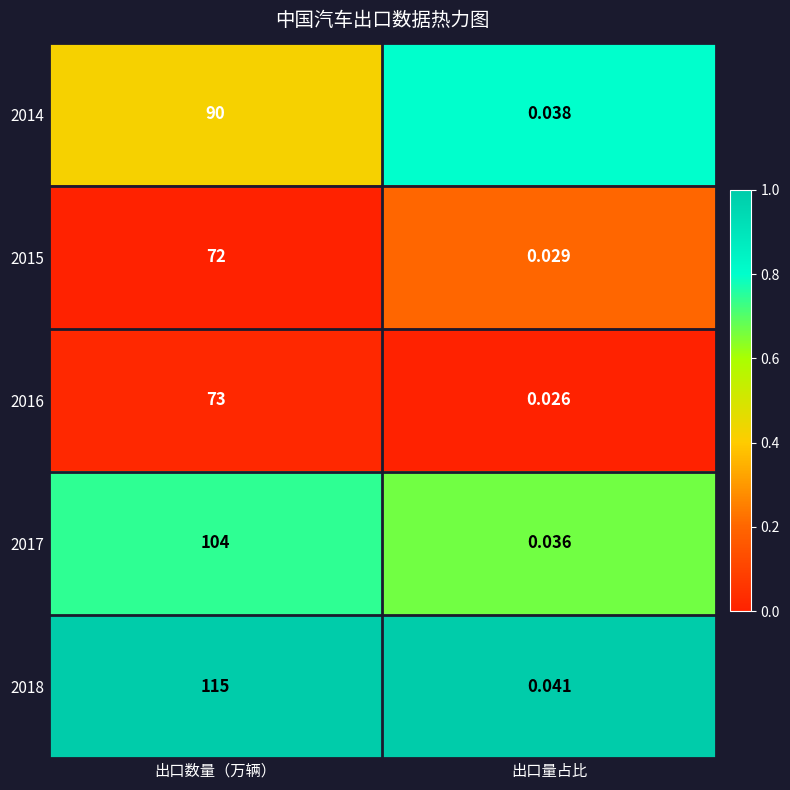

At which category is the sum across all series the highest?

出口数量（万辆）